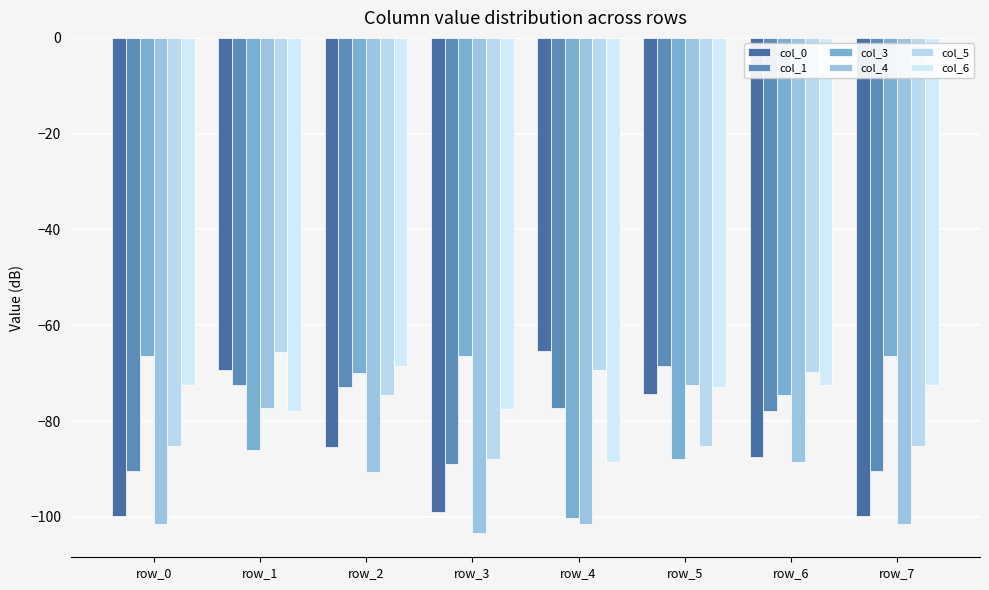

How many data points in col_3 are above -69?

3